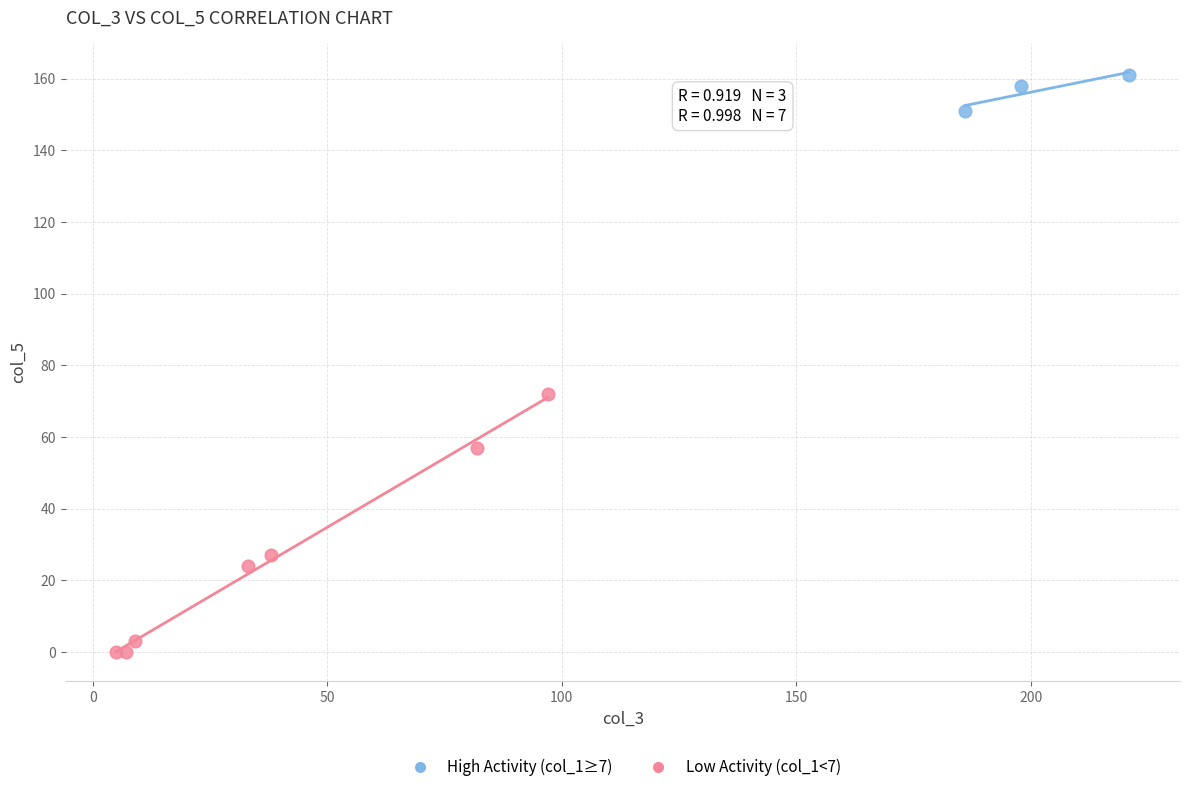

What are all the series names shown in the legend?

High Activity (col_1≥7), Low Activity (col_1<7)